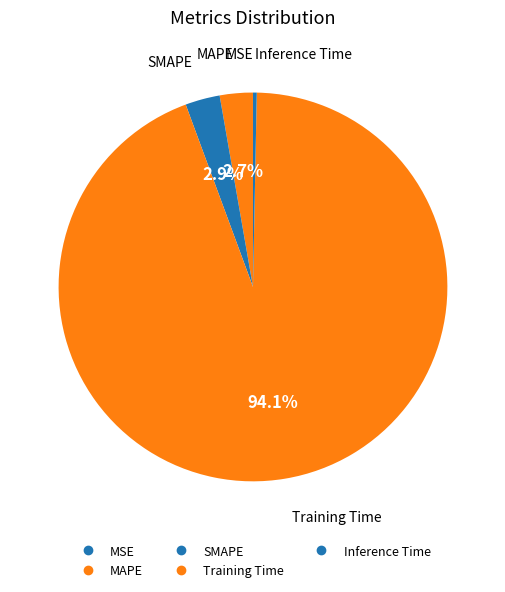

Count the number of slices in the pie.

5